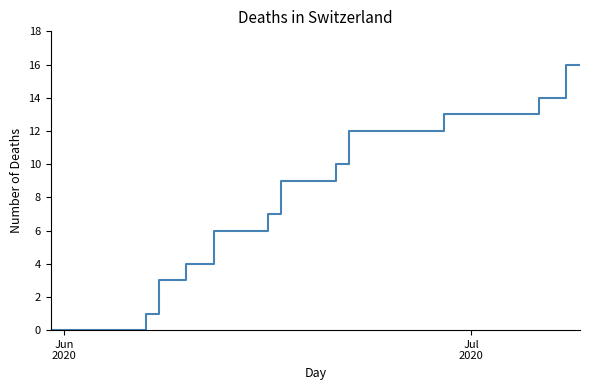

What is the maximum value shown in the chart?

16